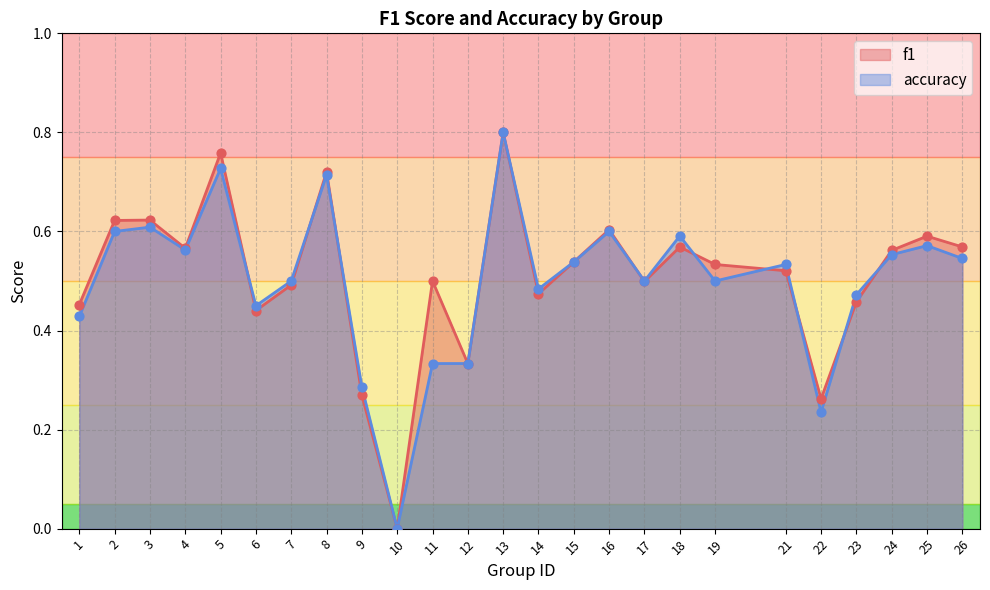

At which category is the sum across all series the highest?

13